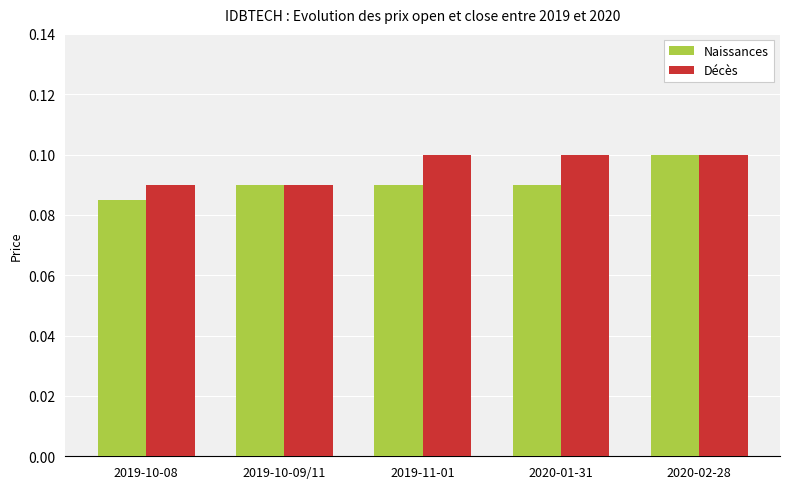

What is the label of the 1st bar from the right?

2020-02-28